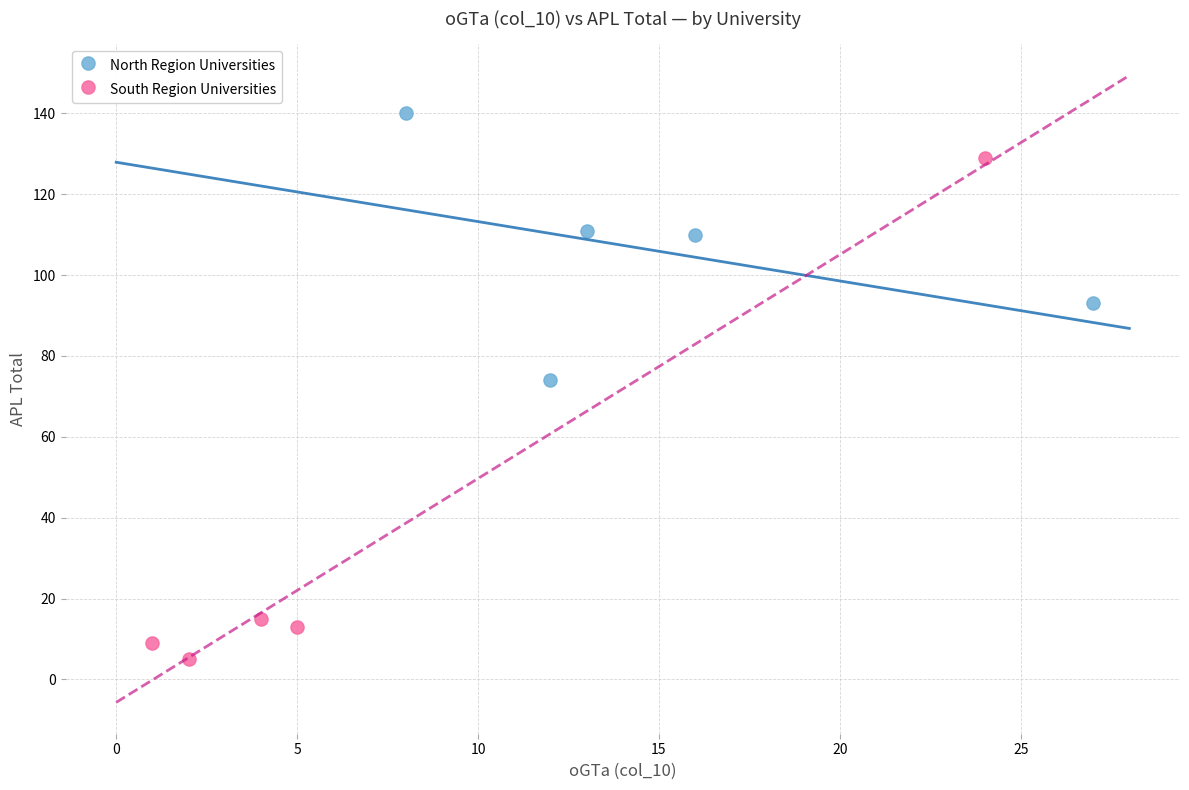

Which series has the widest spread of Y values?

South Region Universities